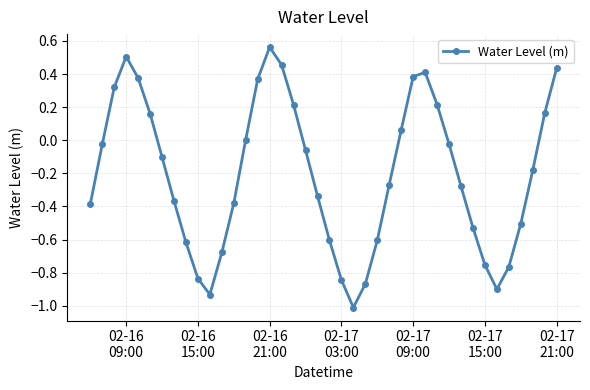

What is the difference between the maximum and minimum values?

1.6